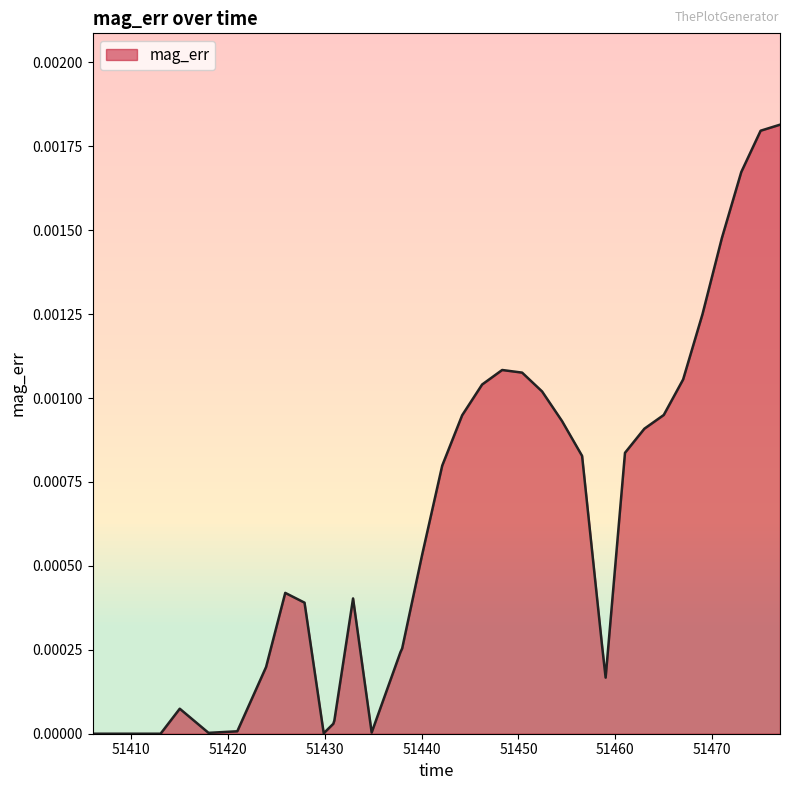

How many lines are shown in the chart?

1